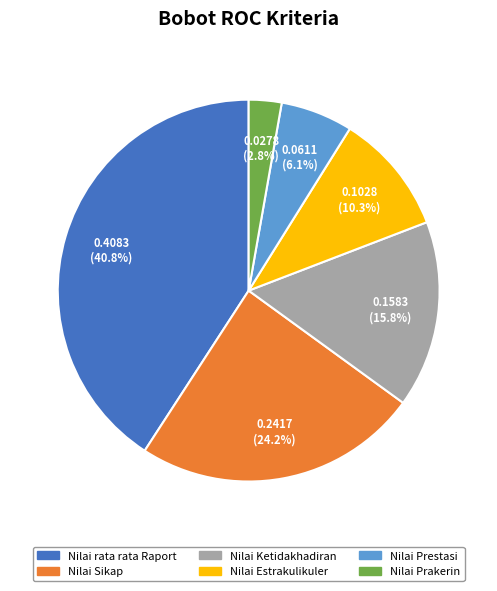

Is it true that Nilai Sikap is 18% of the pie?

False